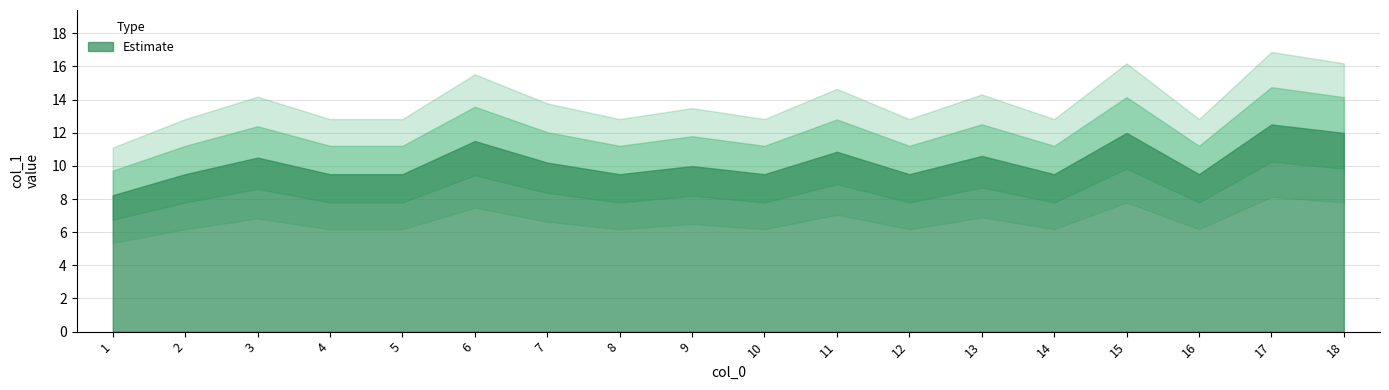

What is the sum of all values?

184.3